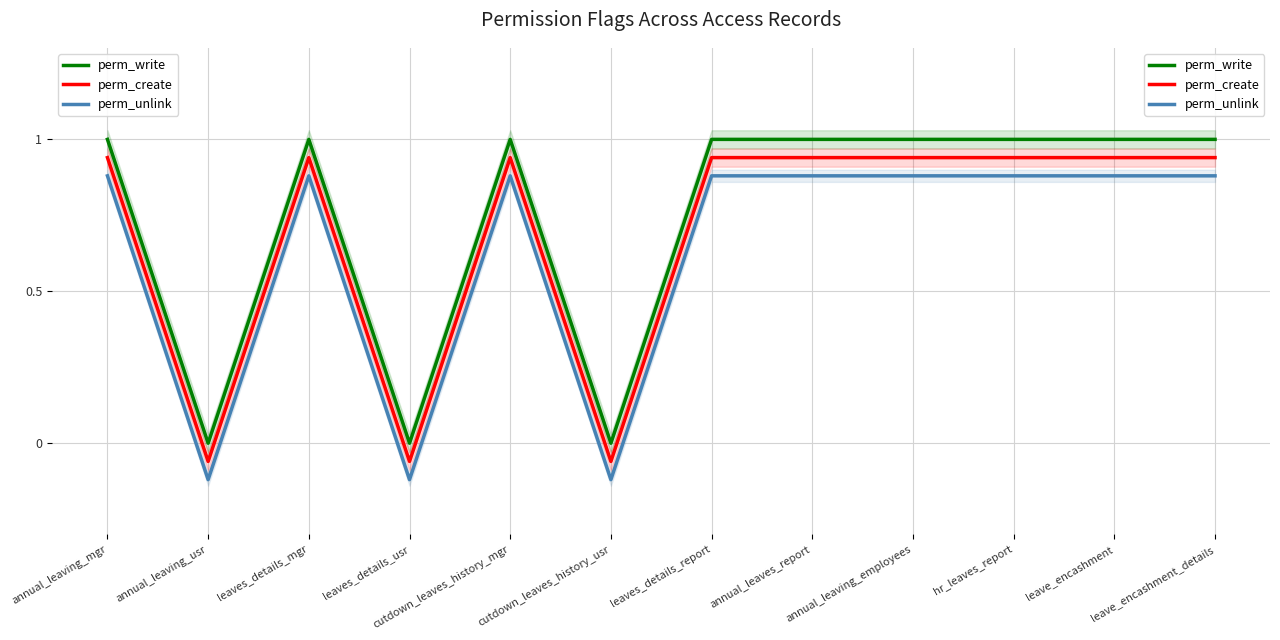

Count the perm_write values in the range 1 to 2.

9